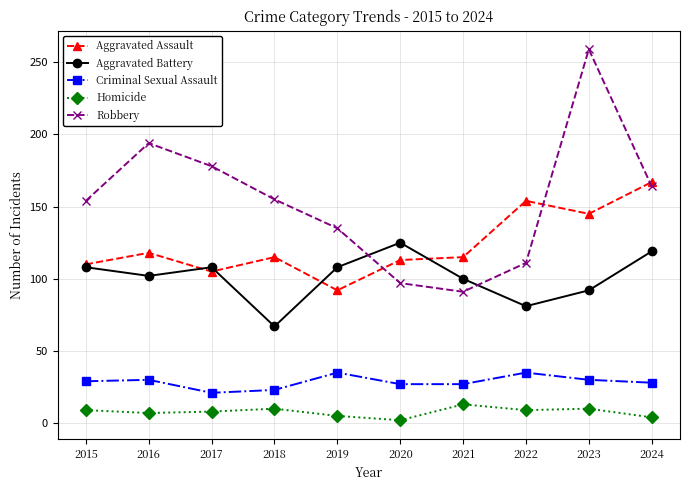

How many series are shown in this chart?

5